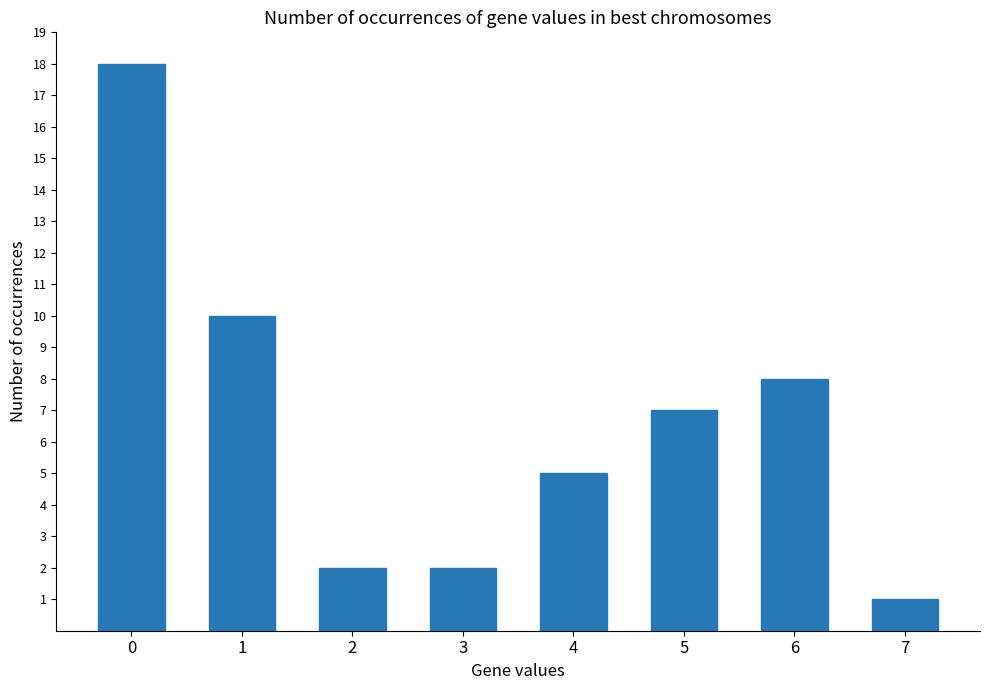

How many series are shown in this chart?

1